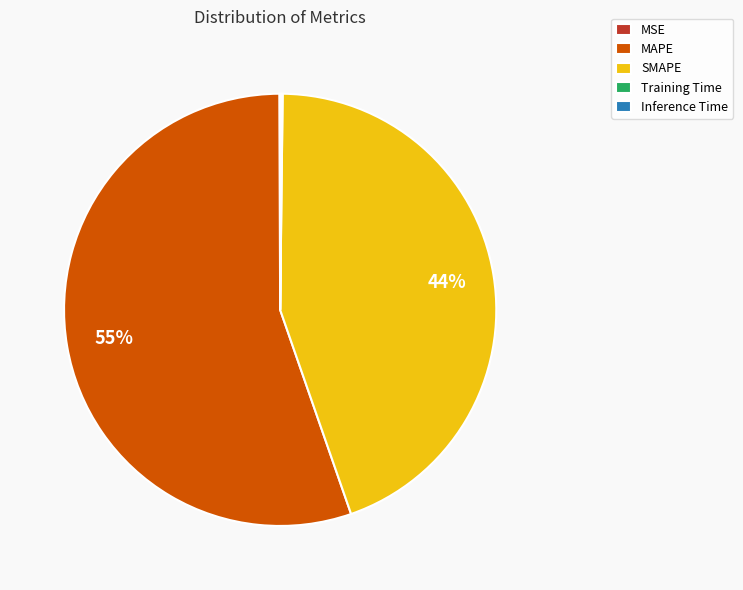

The MAPE slice represents 65% of the pie. True or false?

False